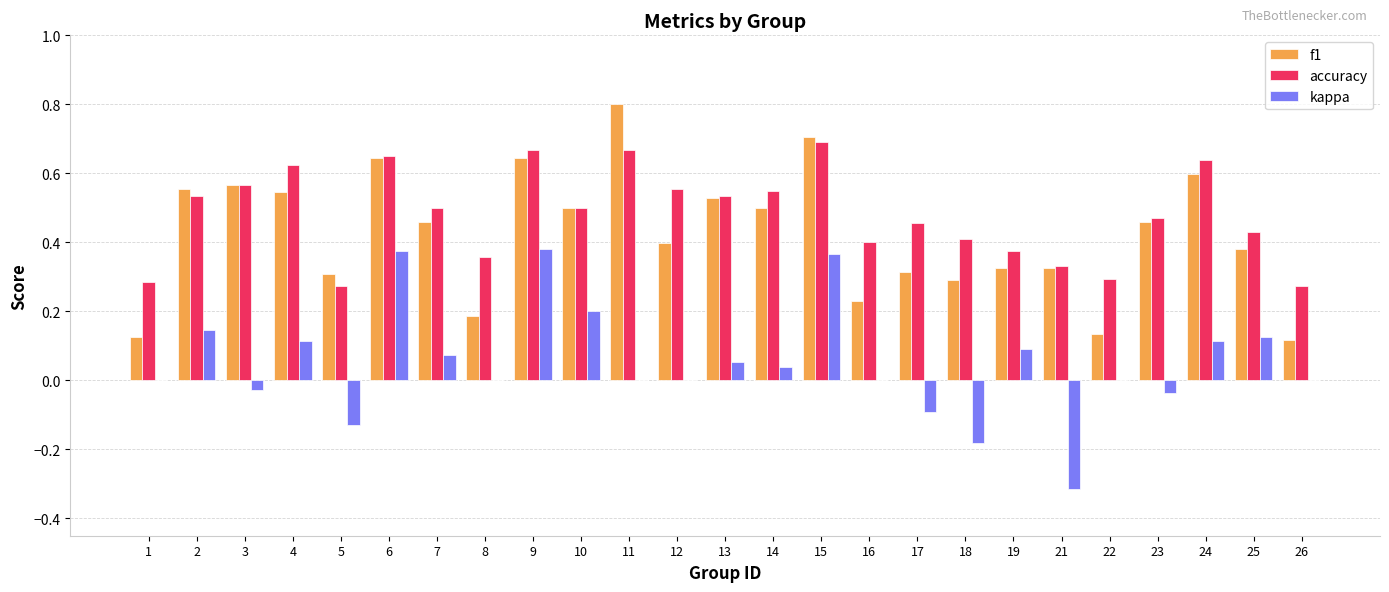

The accuracy series shows 0.4 at 18. True or false?

True